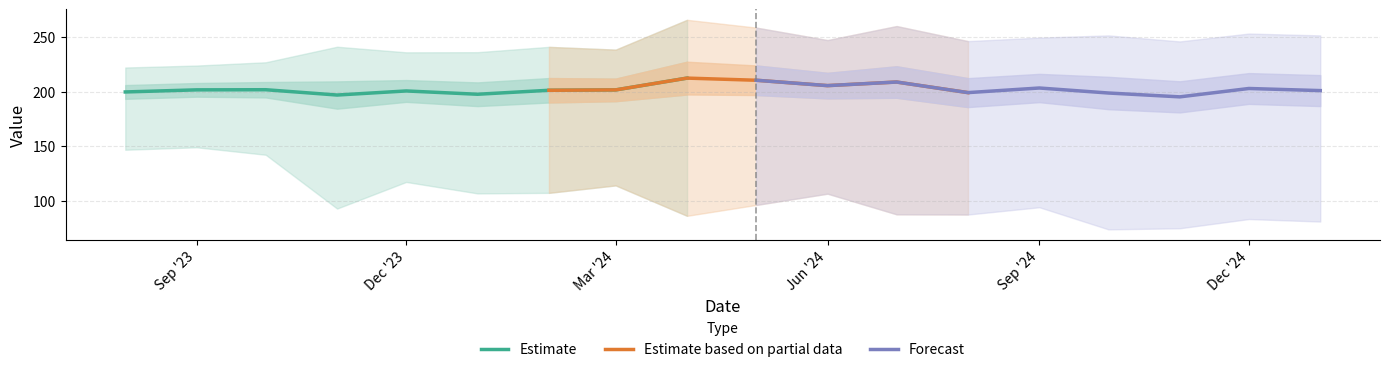

Reading left to right, list all the values displayed in this chart.

q_0.5: 2023-08-01=199.8	2023-09-01=201.7	2023-10-01=201.8	2023-11-01=197.0	2023-12-01=200.7	2024-01-01=197.7	2024-02-01=201.3	2024-03-01=201.7	2024-04-01=212.5	2024-05-01=210.5	2024-06-01=205.6	2024-07-01=208.9	2024-08-01=199.2	2024-09-01=203.4	2024-10-01=198.8	2024-11-01=195.3	2024-12-01=203.0	2025-01-01=201.0
q_0.01: 2023-08-01=146.8	2023-09-01=149.1	2023-10-01=142.3	2023-11-01=93.0	2023-12-01=117.3	2024-01-01=106.8	2024-02-01=107.4	2024-03-01=114.2	2024-04-01=86.3	2024-05-01=96.3	2024-06-01=106.6	2024-07-01=87.7	2024-08-01=87.5	2024-09-01=94.2	2024-10-01=73.9	2024-11-01=74.9	2024-12-01=83.4	2025-01-01=81.1
q_0.05: 2023-08-01=177.4	2023-09-01=179.5	2023-10-01=176.7	2023-11-01=152.7	2023-12-01=165.3	2024-01-01=159.1	2024-02-01=161.6	2024-03-01=164.8	2024-04-01=159.1	2024-05-01=162.3	2024-06-01=163.9	2024-07-01=157.6	2024-08-01=152.0	2024-09-01=157.3	2024-10-01=146.1	2024-11-01=144.5	2024-12-01=152.6	2025-01-01=150.5
q_0.25: 2023-08-01=193.5	2023-09-01=195.5	2023-10-01=194.8	2023-11-01=184.5	2023-12-01=190.7	2024-01-01=186.8	2024-02-01=190.1	2024-03-01=191.3	2024-04-01=197.4	2024-05-01=197.0	2024-06-01=193.9	2024-07-01=194.4	2024-08-01=185.9	2024-09-01=190.4	2024-10-01=184.0	2024-11-01=181.0	2024-12-01=188.9	2025-01-01=186.8
q_0.75: 2023-08-01=206.1	2023-09-01=208.0	2023-10-01=208.9	2023-11-01=209.5	2023-12-01=210.7	2024-01-01=208.6	2024-02-01=212.5	2024-03-01=212.0	2024-04-01=227.5	2024-05-01=224.1	2024-06-01=217.3	2024-07-01=223.3	2024-08-01=212.5	2024-09-01=216.4	2024-10-01=213.7	2024-11-01=209.6	2024-12-01=217.1	2025-01-01=215.2
q_0.95: 2023-08-01=222.2	2023-09-01=224.0	2023-10-01=227.0	2023-11-01=241.2	2023-12-01=236.1	2024-01-01=236.2	2024-02-01=241.1	2024-03-01=238.6	2024-04-01=265.9	2024-05-01=258.8	2024-06-01=247.3	2024-07-01=260.2	2024-08-01=246.4	2024-09-01=249.5	2024-10-01=251.6	2024-11-01=246.1	2024-12-01=253.3	2025-01-01=251.6